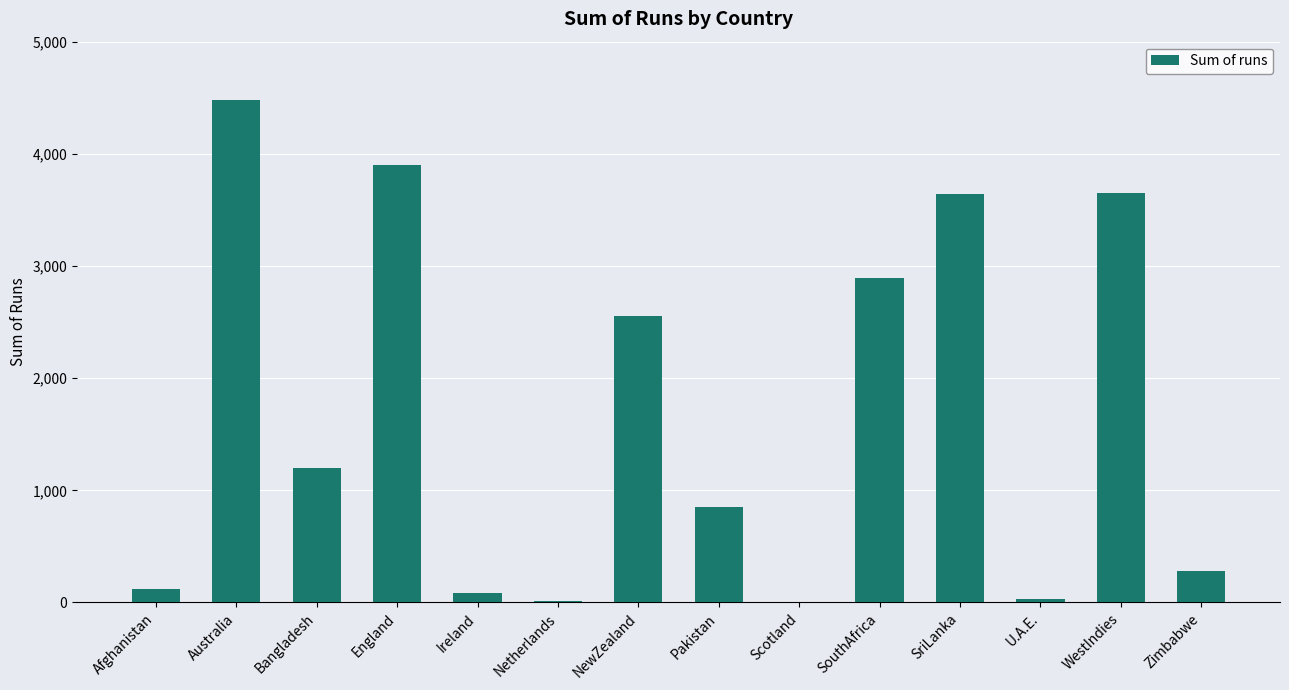

True or false: the data shows 1176 at Pakistan.

False